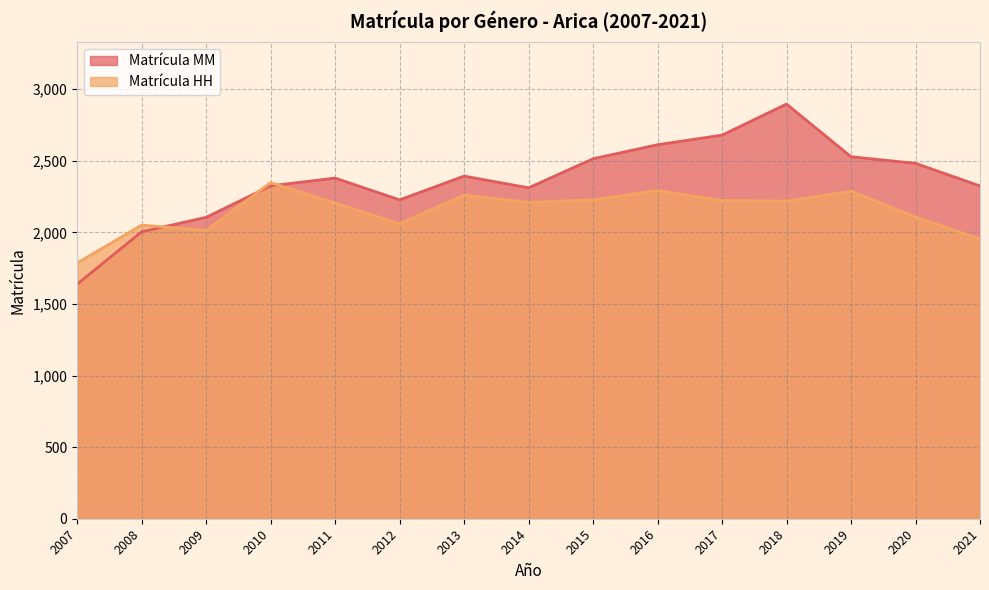

Where is Matrícula MM nearest to the value 2267?

2012